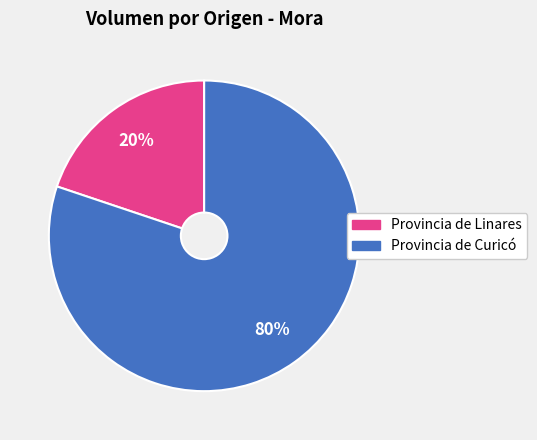

To the nearest percent, what is the average slice percentage?

50%